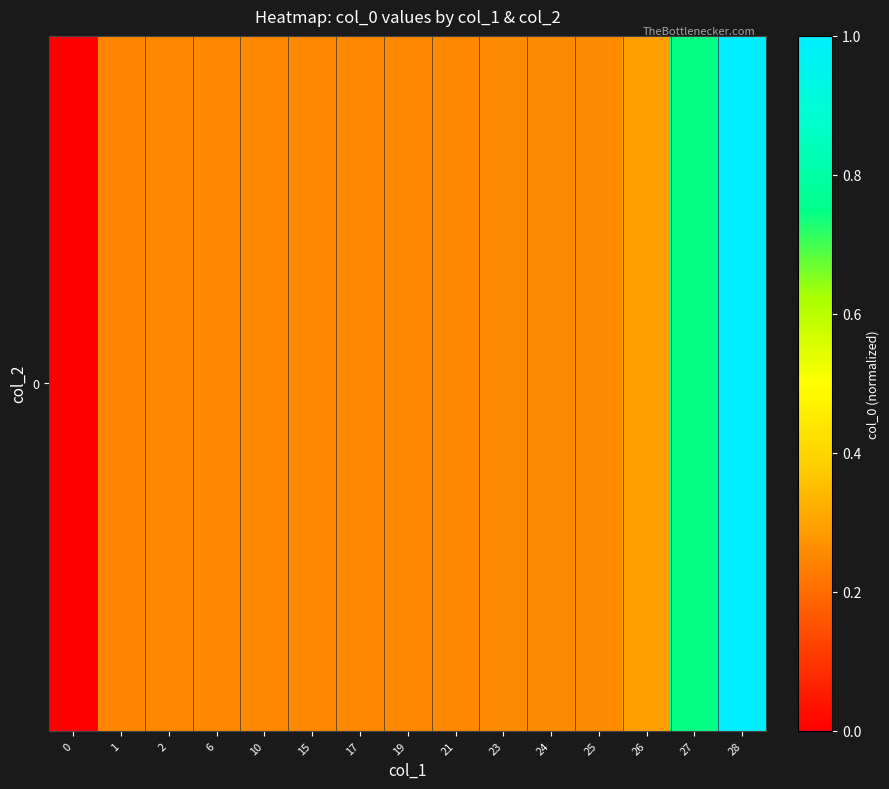

Rank the categories by value from lowest to highest.

0, 1, 2, 6, 10, 15, 17, 19, 21, 23, 24, 25, 26, 27, 28